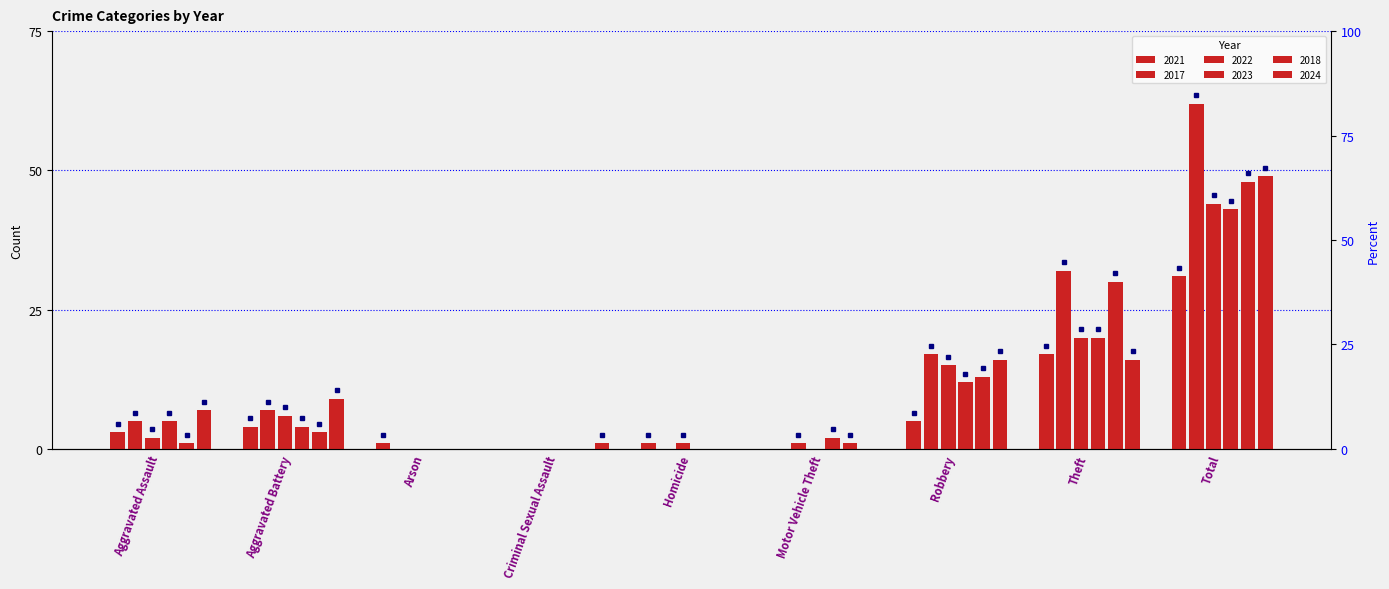

What is the spread (max minus min) of values at Theft?

16